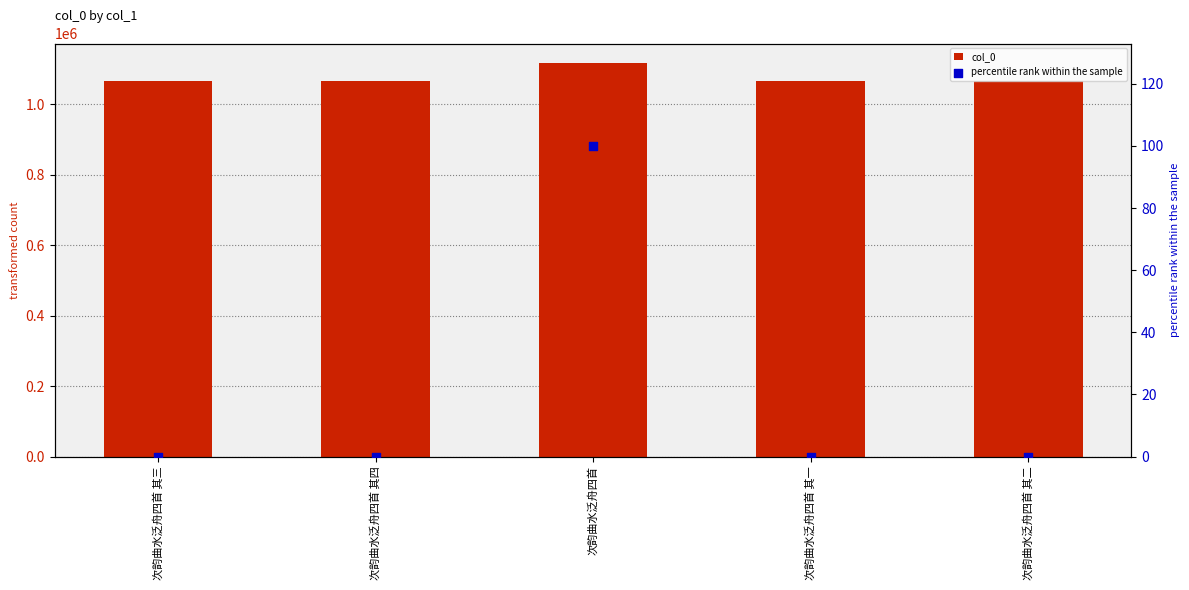

At which category is the sum across all series the highest?

次韵曲水泛舟四首